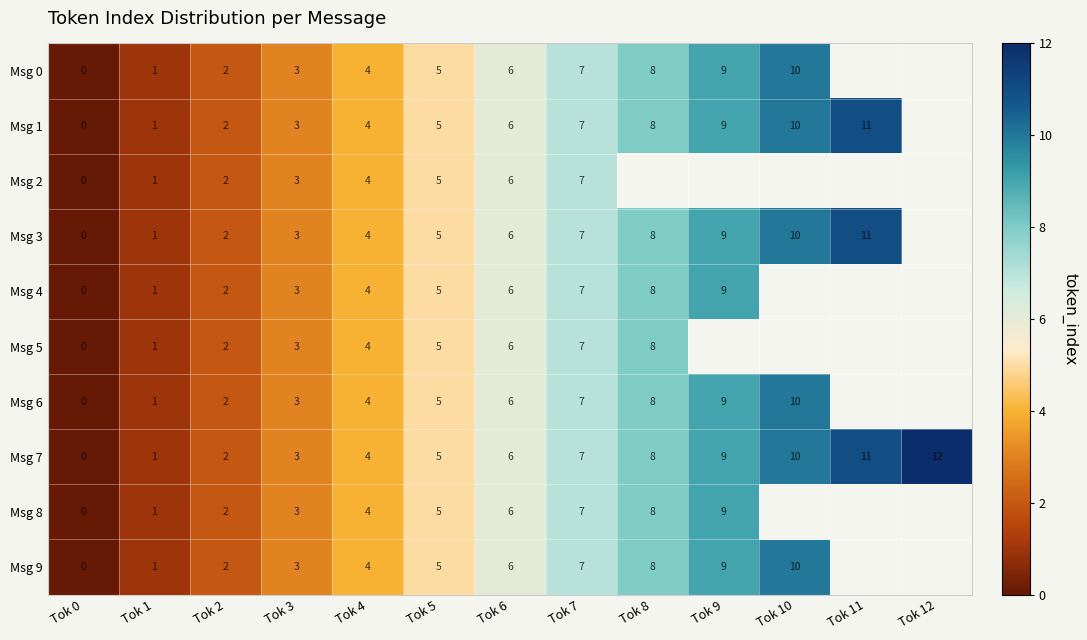

What is the maximum value shown in the chart?

12.0